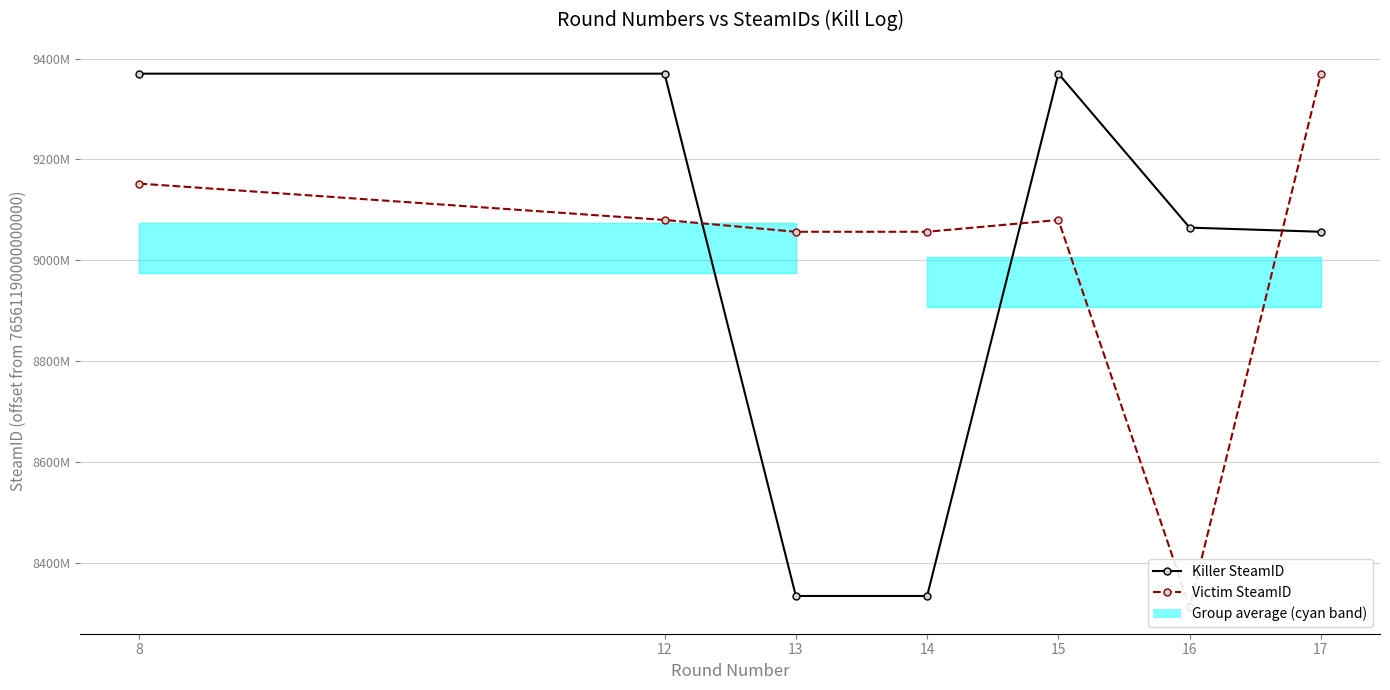

Is it true that Killer SteamID equals 9064750989 at 16?

True